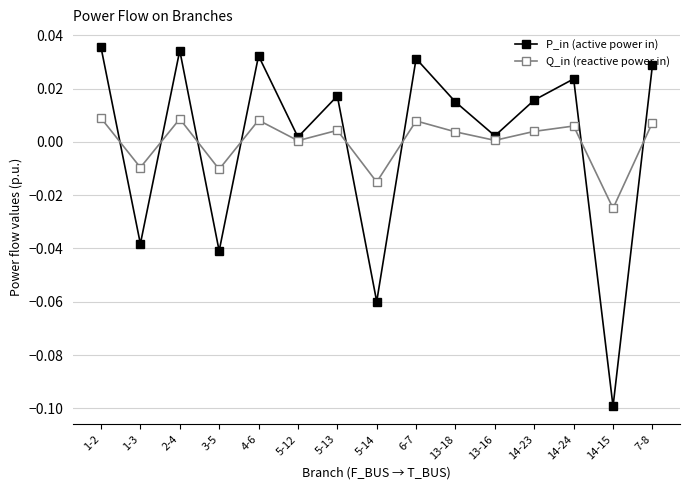

Which category has the lowest value across all series?

14-15